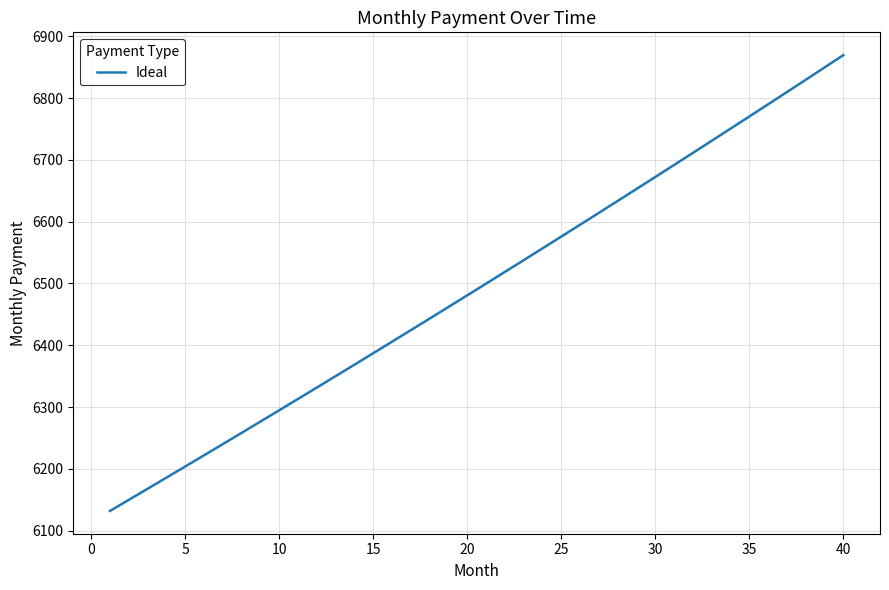

What is the difference between the maximum and minimum values?

737.6